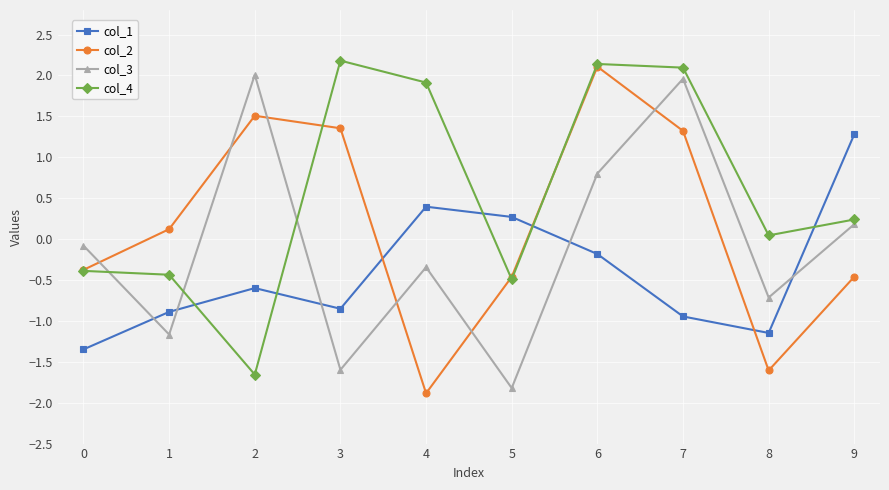

Between 2 and 8, which series saw the biggest shift?

col_2